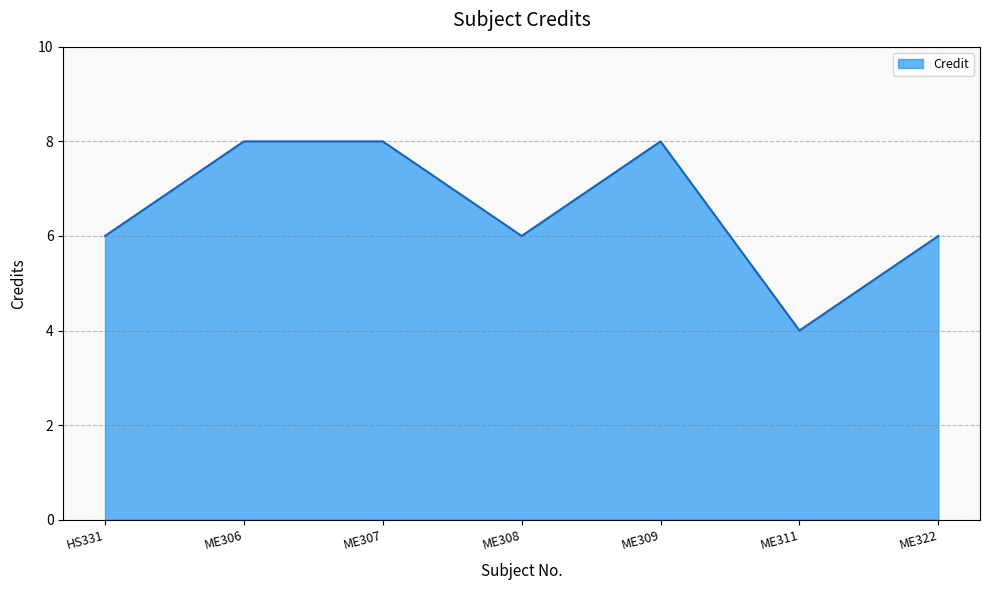

What is the difference between the maximum and minimum values?

4